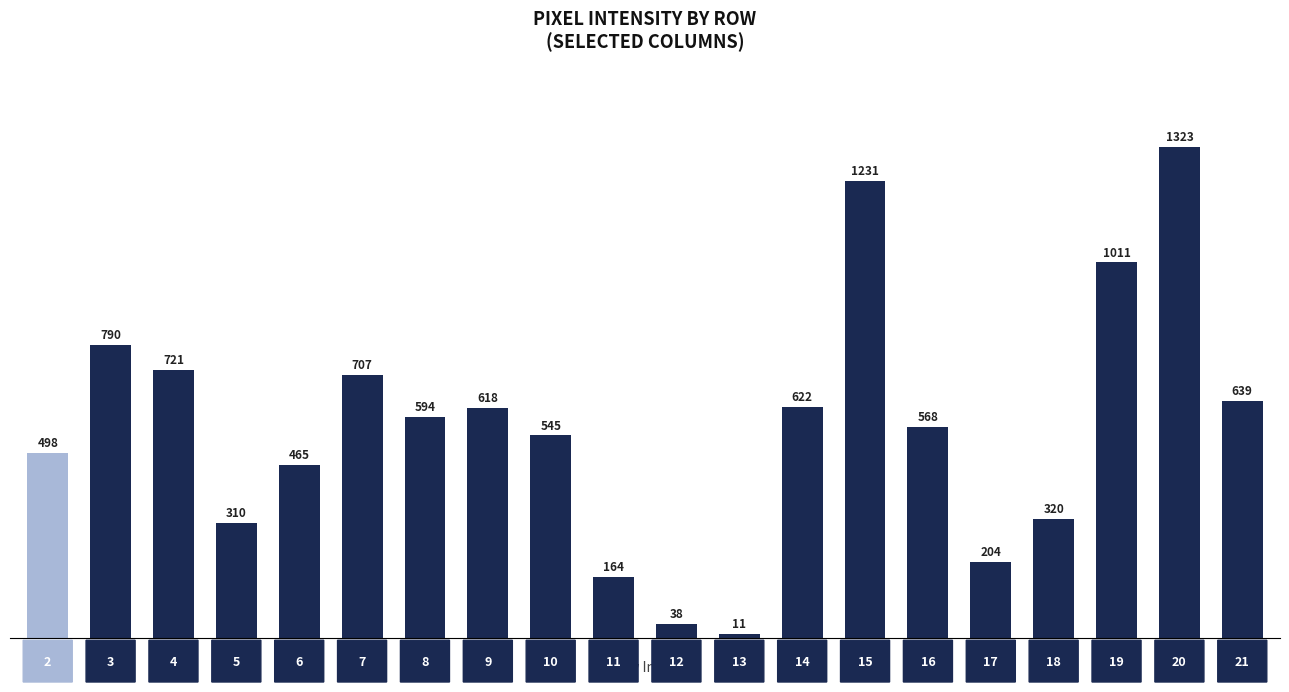

Are the bars grouped side by side (vs. stacked)?

No